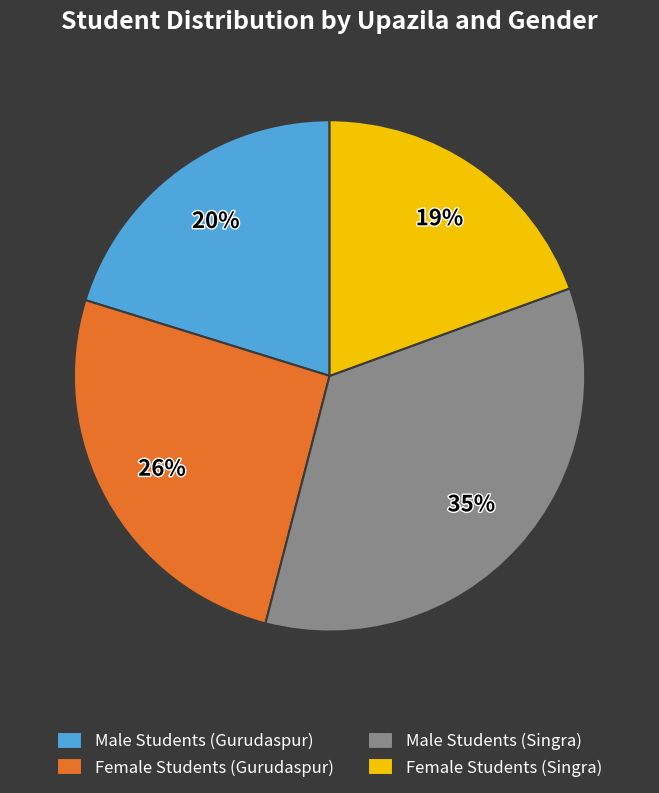

To the nearest percent, what portion does Male Students (Singra) represent?

35%